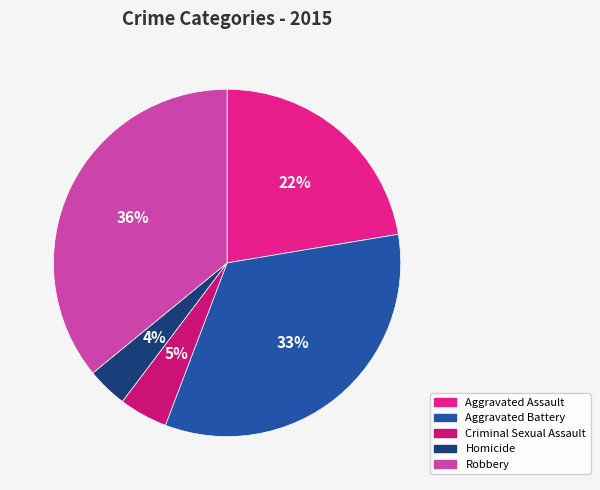

What percentage is NOT represented by Criminal Sexual Assault?

95.5%